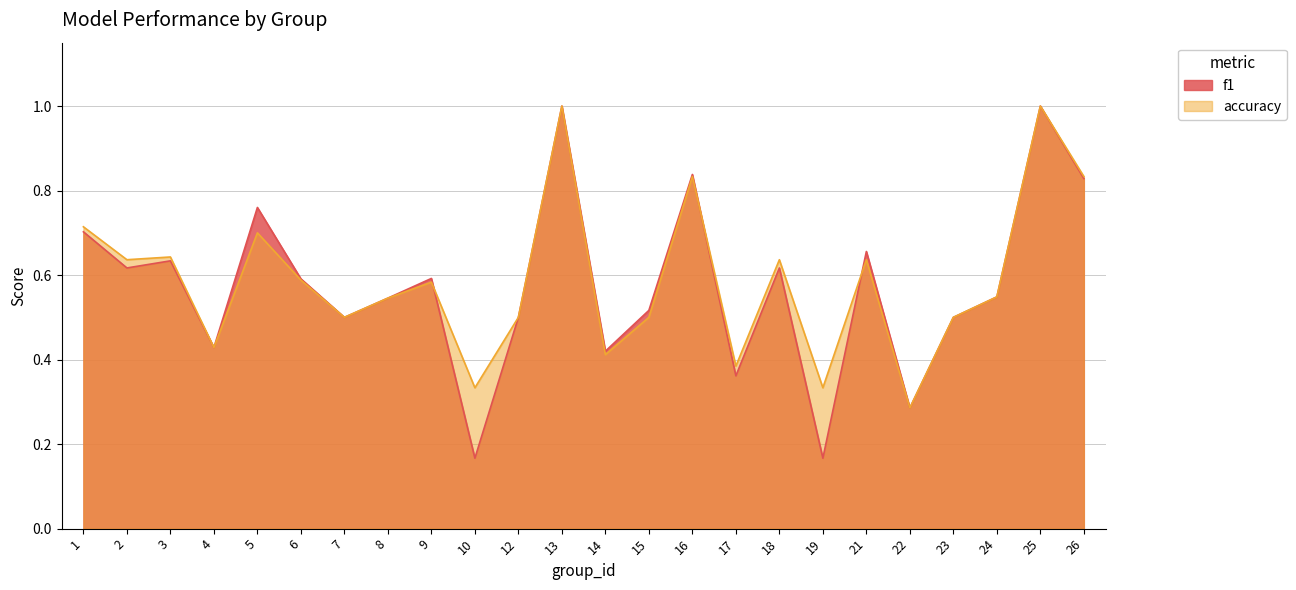

In f1, how many points are higher than both neighbors (excluding endpoints)?

8